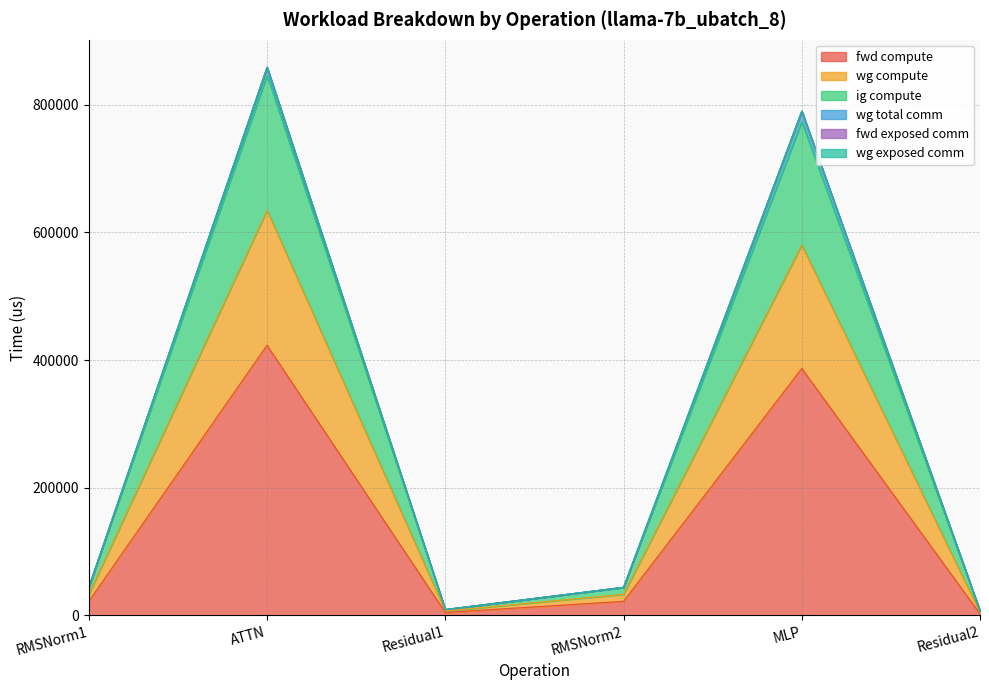

At which category does the chart reach its minimum across all series?

Residual2